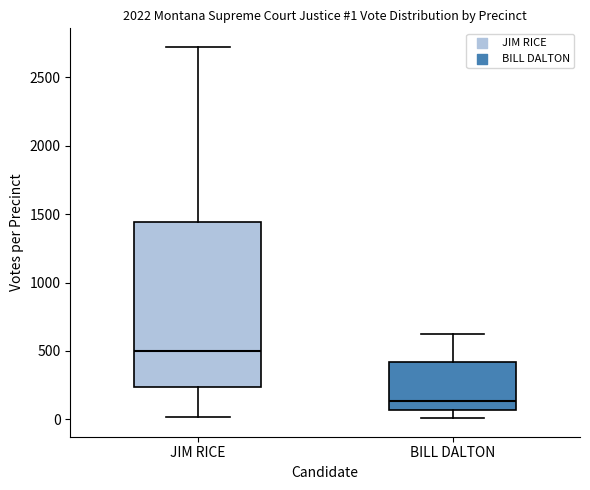

Which box has the lowest median line?

BILL DALTON